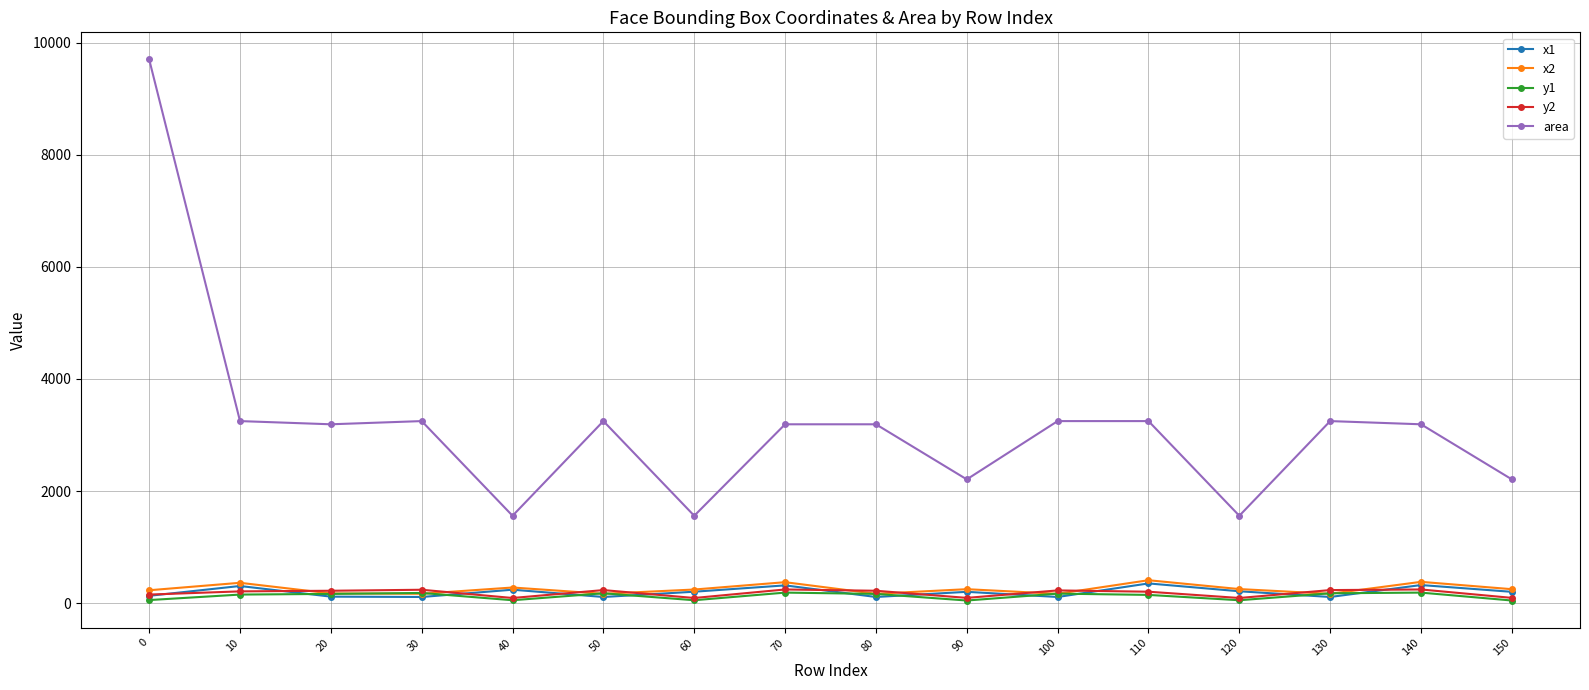

True or false: area has more than 1 interior local peaks.

True